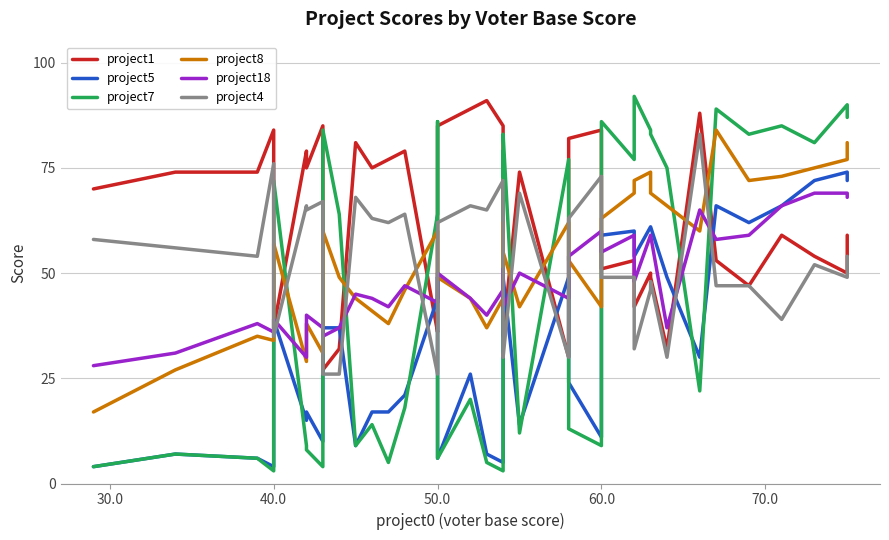

Does the chart display data point markers on the line(s)?

No